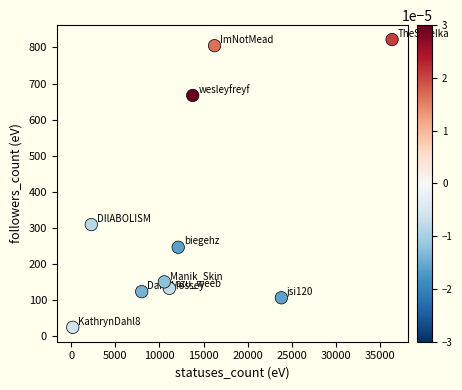

What is the average X value?

13440